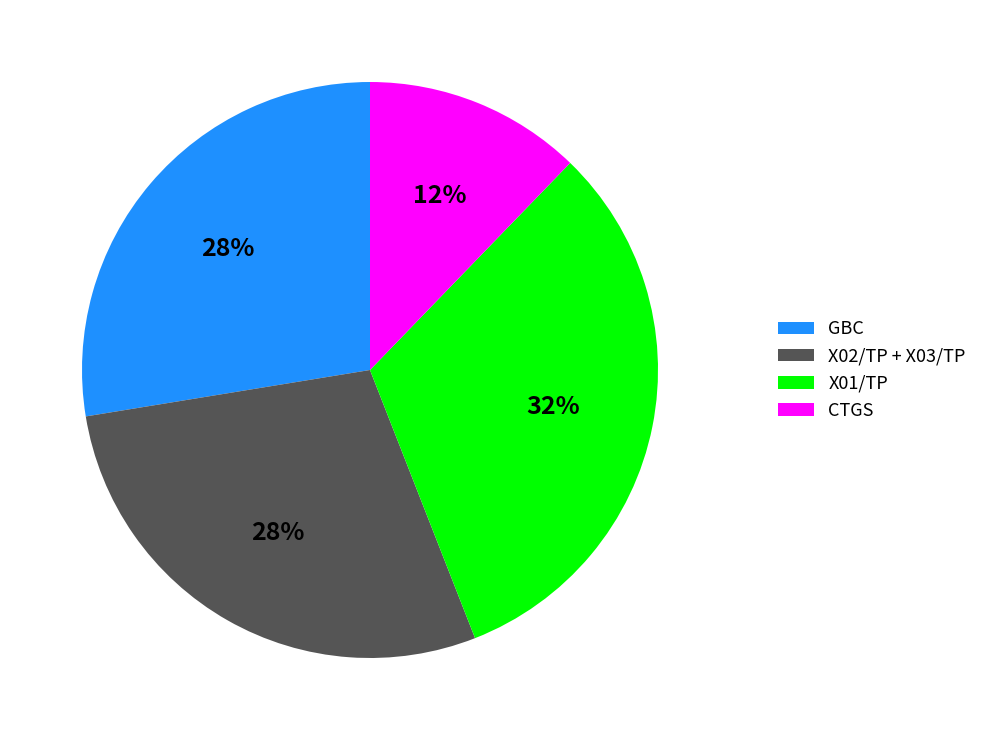

Between X02/TP + X03/TP and CTGS, which is larger?

X02/TP + X03/TP